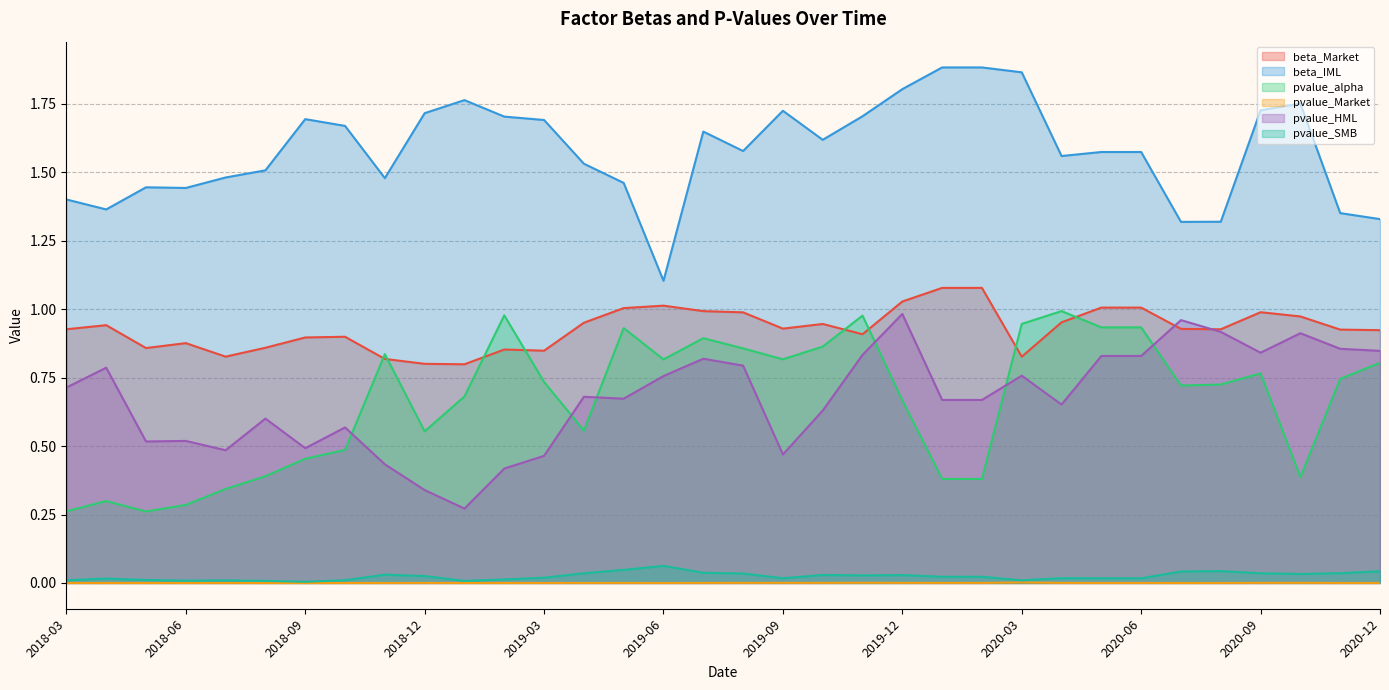

Rank the categories by pvalue_Market value from highest to lowest.

2020-03, 2019-11, 2020-10, 2019-09, 2019-12, 2019-10, 2019-08, 2020-09, 2020-01, 2020-02, 2020-04, 2019-07, 2018-12, 2019-05, 2019-04, 2020-11, 2020-05, 2020-06, 2019-03, 2020-12, 2020-08, 2018-11, 2019-06, 2020-07, 2018-07, 2019-02, 2019-01, 2018-03, 2018-05, 2018-08, 2018-06, 2018-04, 2018-10, 2018-09